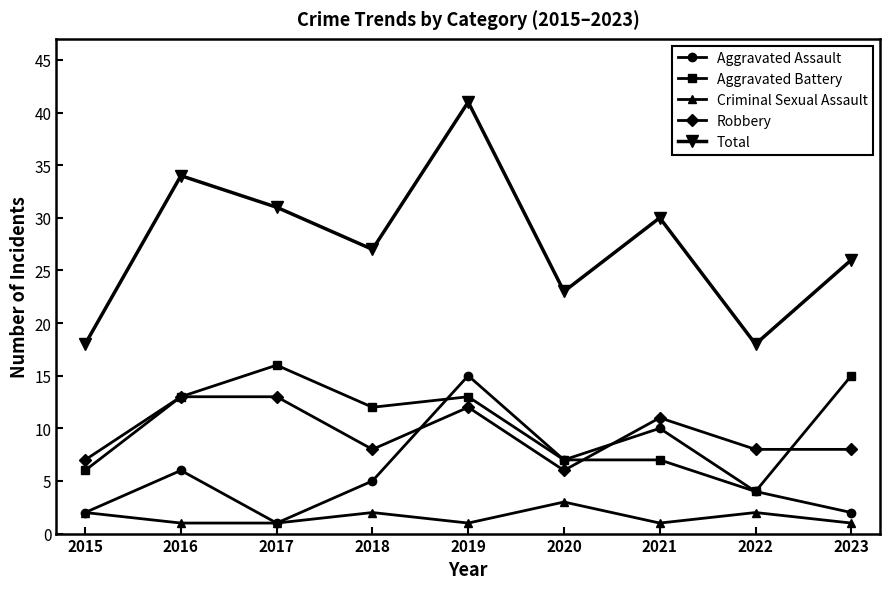

At how many categories does at least one series exceed 1?

9